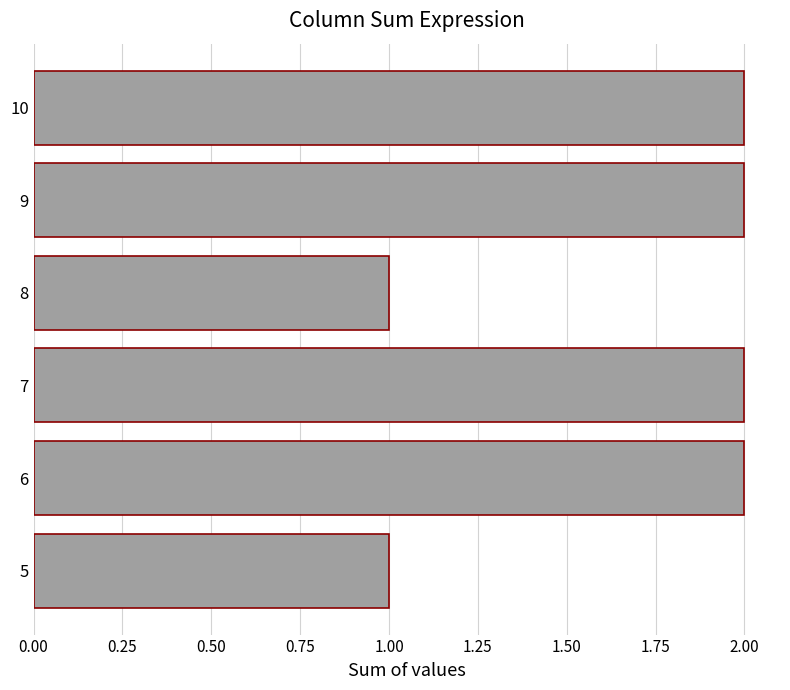

What is the sum of all values?

10